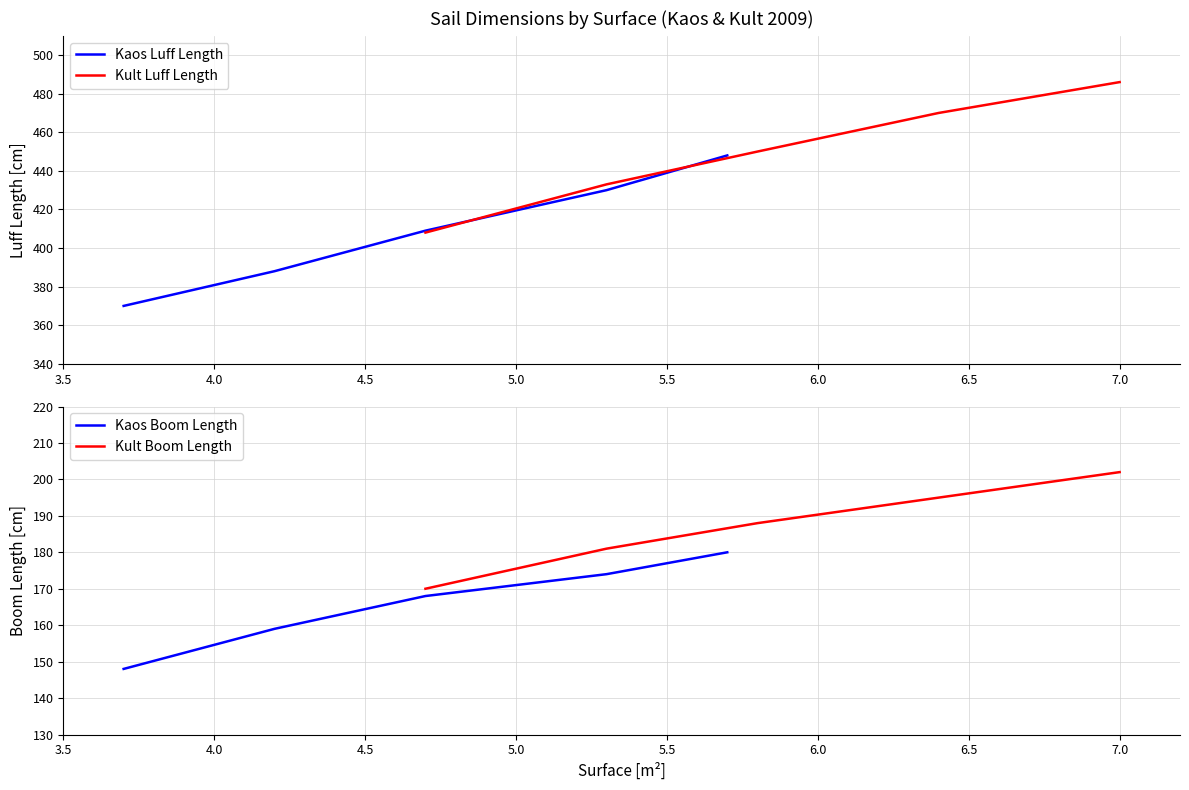

What is the maximum value for Kaos Luff Length?

448